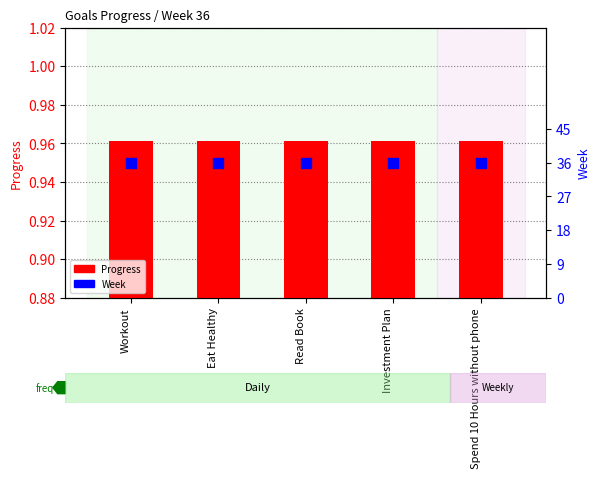

Which series reaches the maximum Y coordinate?

Week